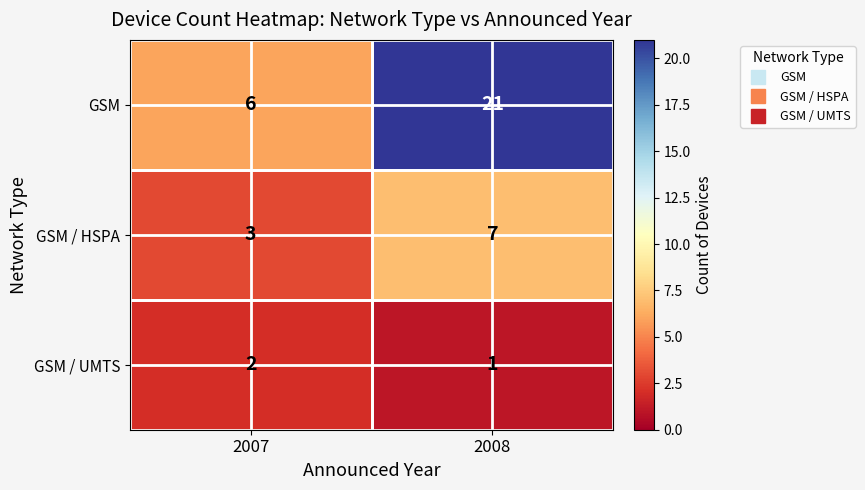

The value of GSM at 2007 is 6. True or false?

True